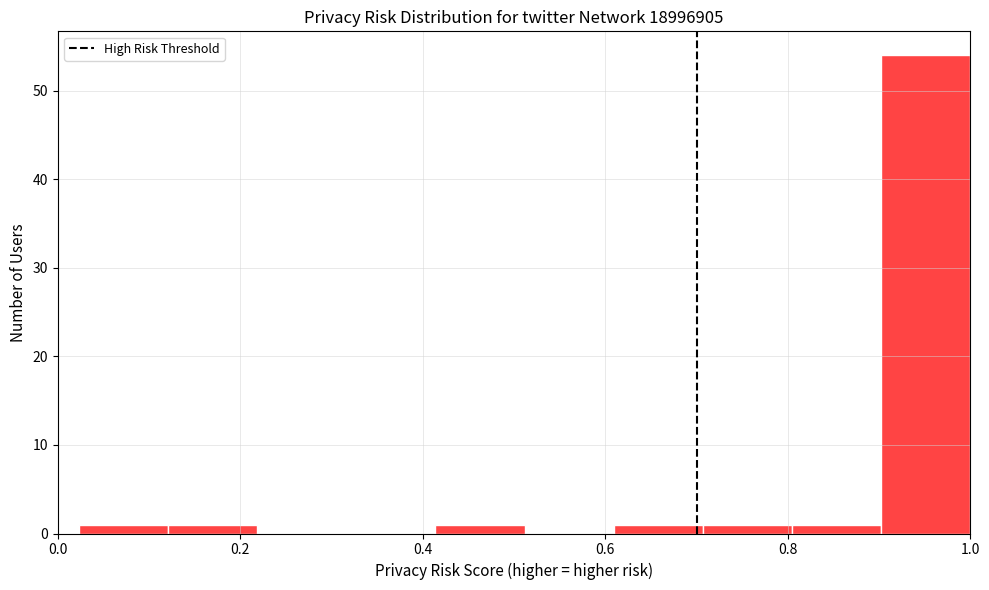

Reading left to right, transcribe this chart: for each bar, give the range it covers on the x-axis and its height. Neither the bar edges nor the heights are printed on the chart, so give them approximately, as read against the axes.

0.02 to 0.12: 1
0.12 to 0.22: 1
0.22 to 0.32: 0
0.32 to 0.42: 0
0.42 to 0.52: 1
0.52 to 0.60: 0
0.60 to 0.70: 1
0.70 to 0.80: 1
0.80 to 0.90: 1
0.90 to 1.00: 54